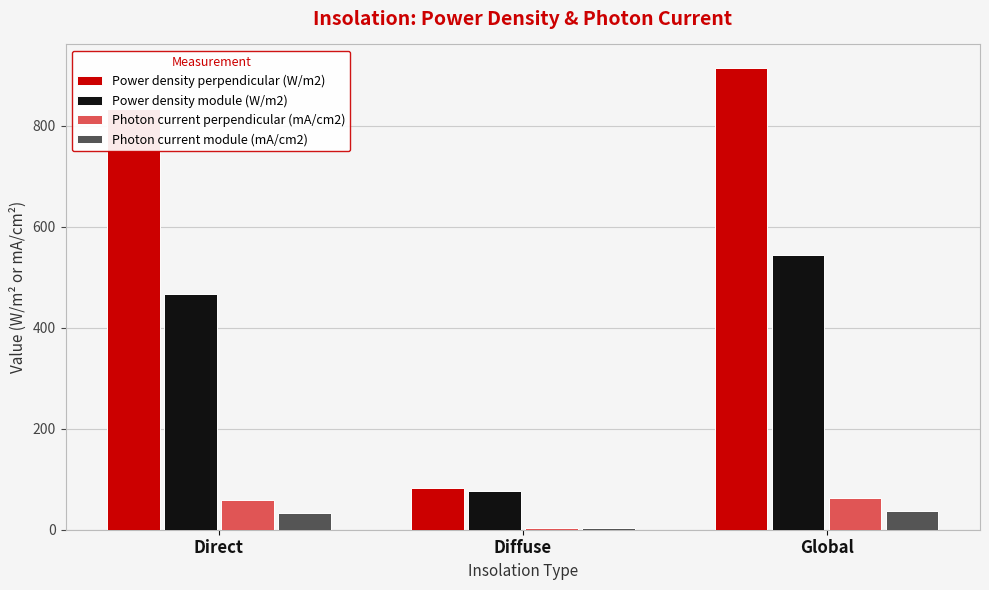

Is it true that Power density module (W/m2) equals 276.7 at Global?

False